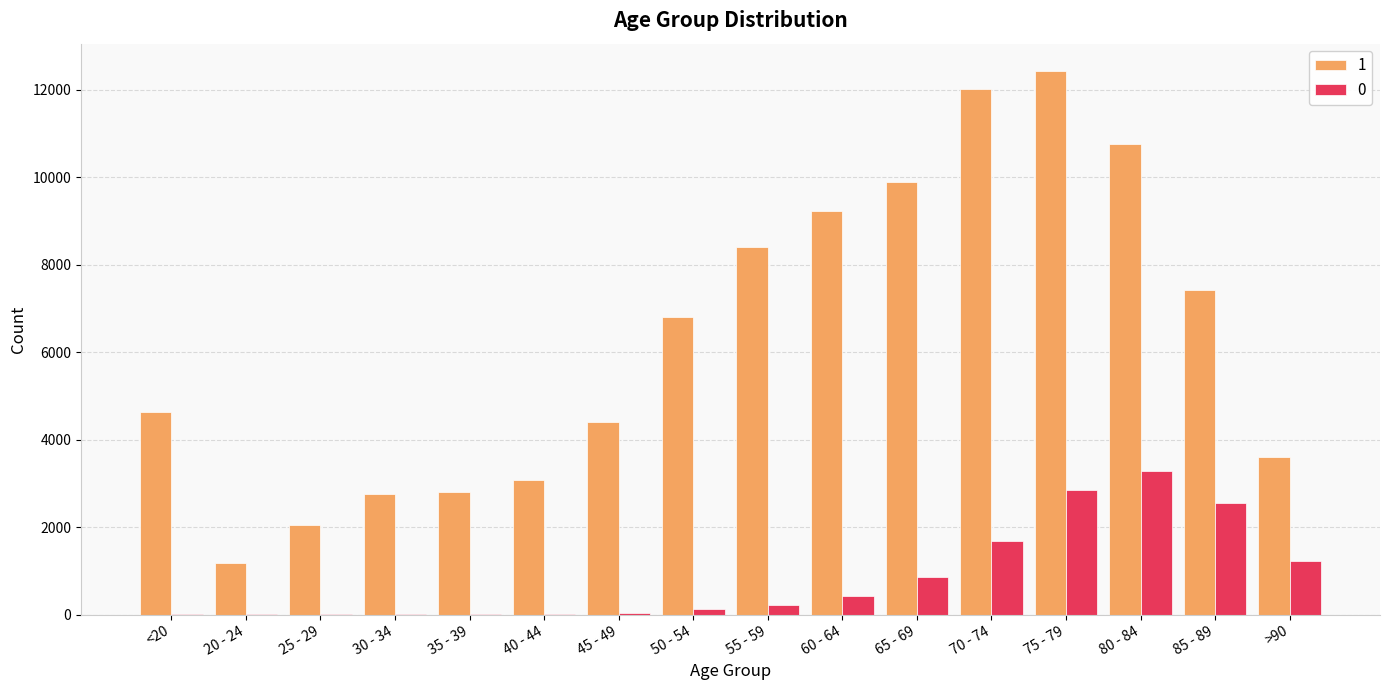

Is the value of 1 at <20 greater than the value of 0 at 30 - 34?

Yes